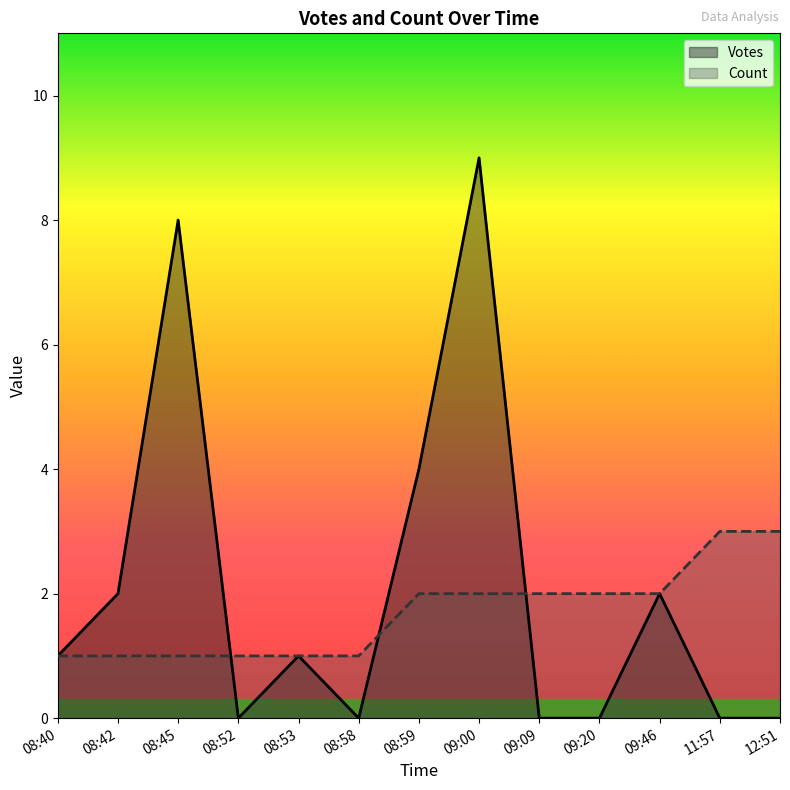

At which category does Count reach its first local valley?

08:42